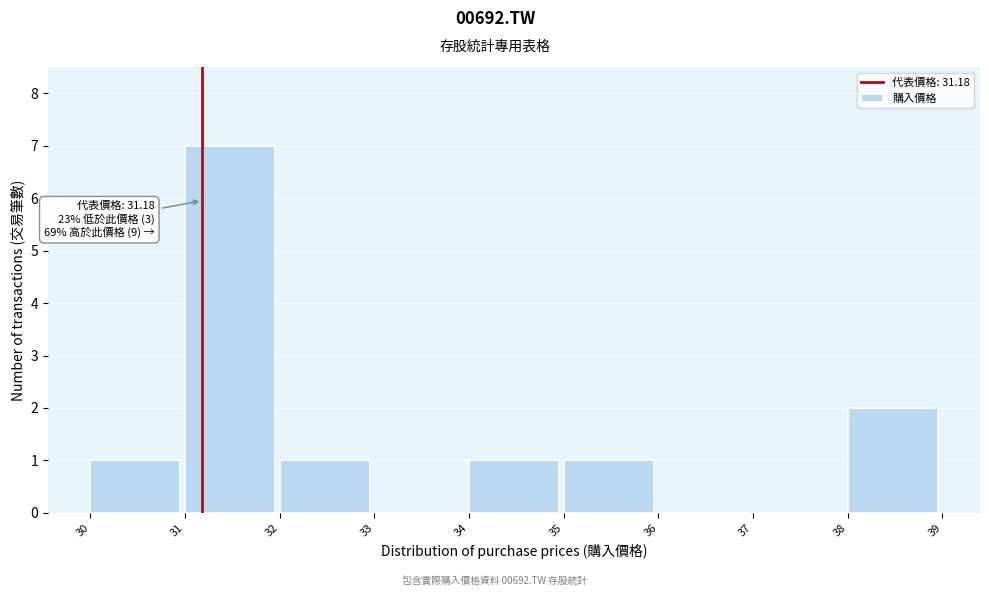

Over which range of the x-axis is the bar tallest?

31 to 32